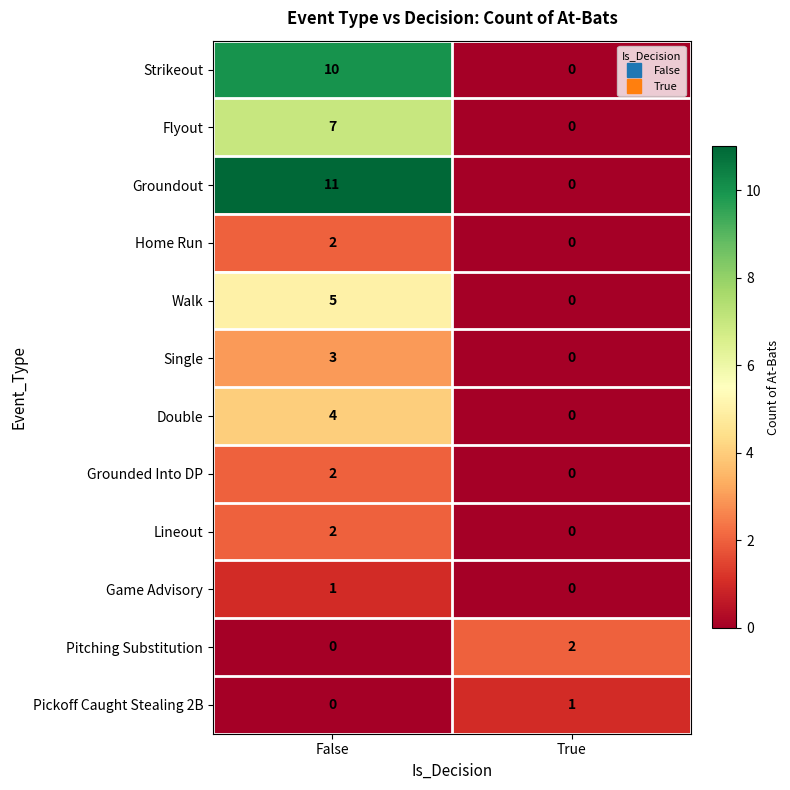

What is the maximum value shown in the chart?

11